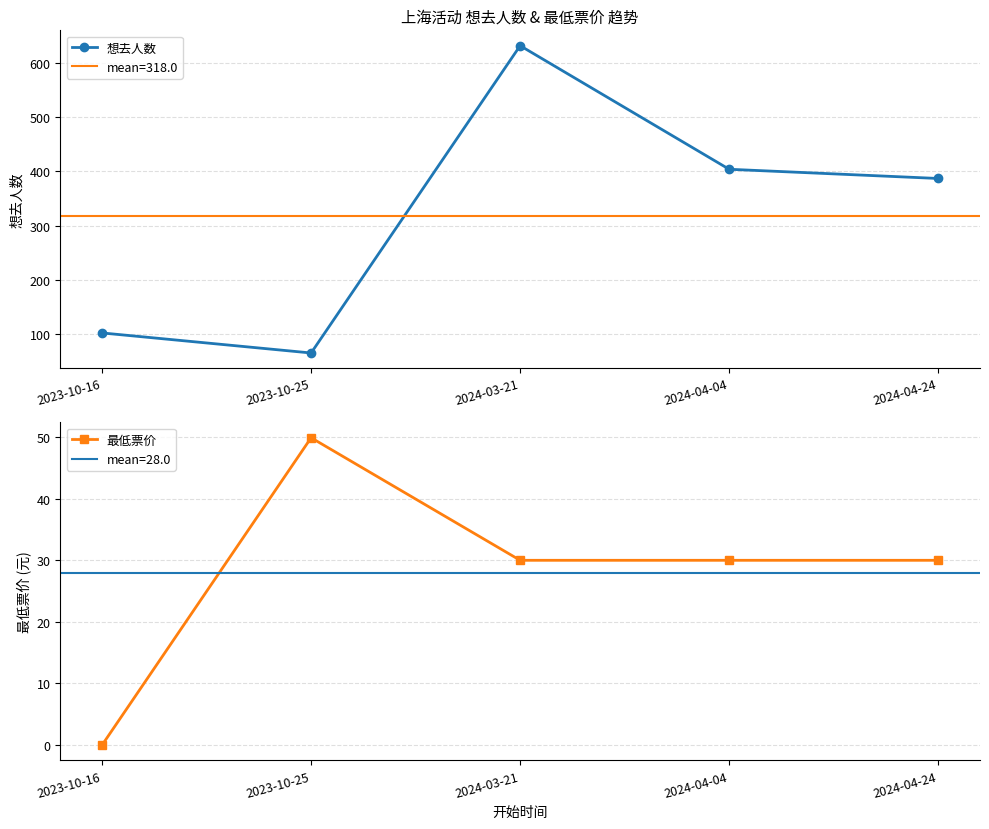

Rank the series by their maximum value, from lowest to highest.

最低票价, 想去人数